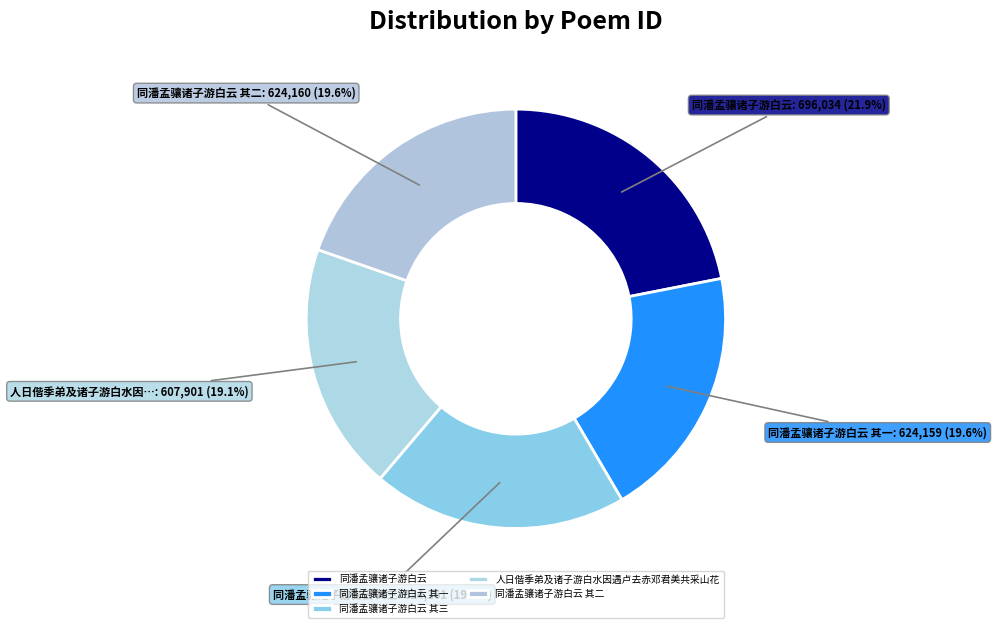

Which slice is the smallest?

人日偕季弟及诸子游白水因遇卢去赤邓君美共采山花